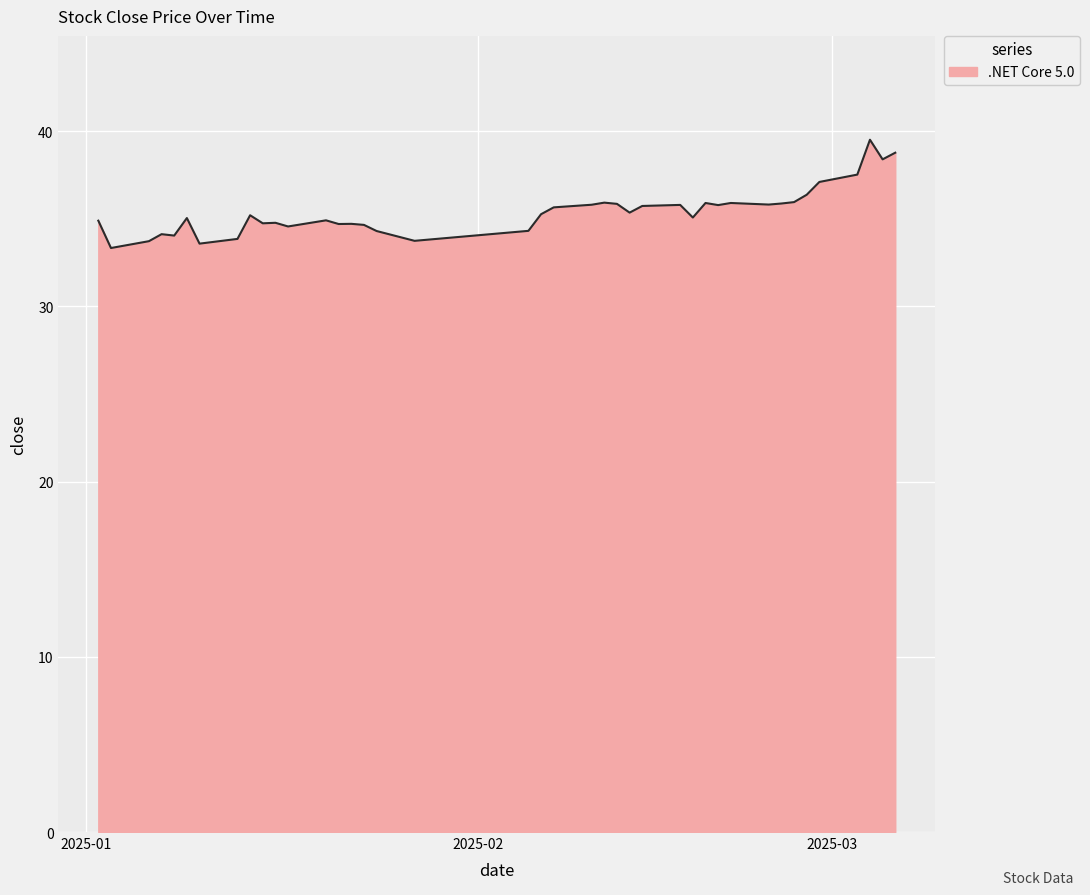

What is the minimum value shown in the chart?

33.3